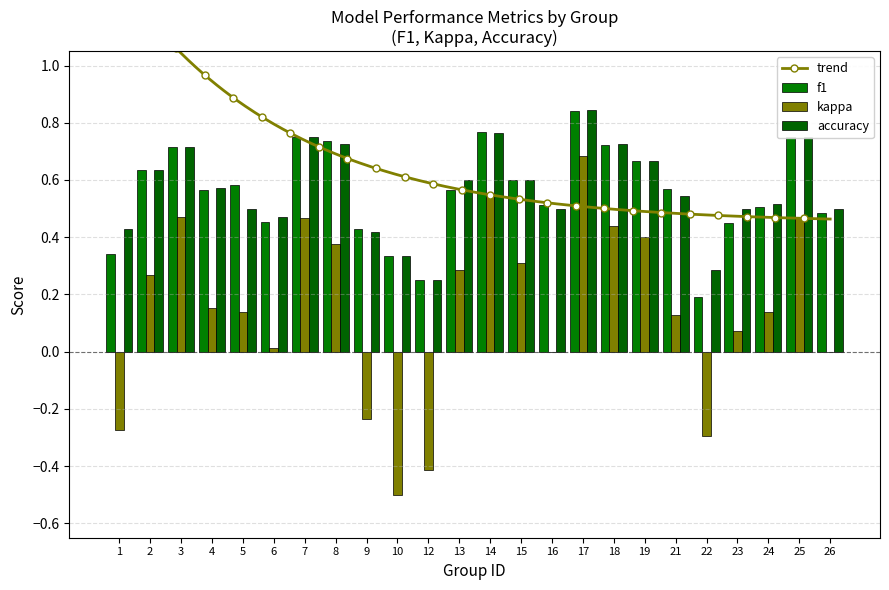

What is the approximate value of accuracy at 3?

0.7